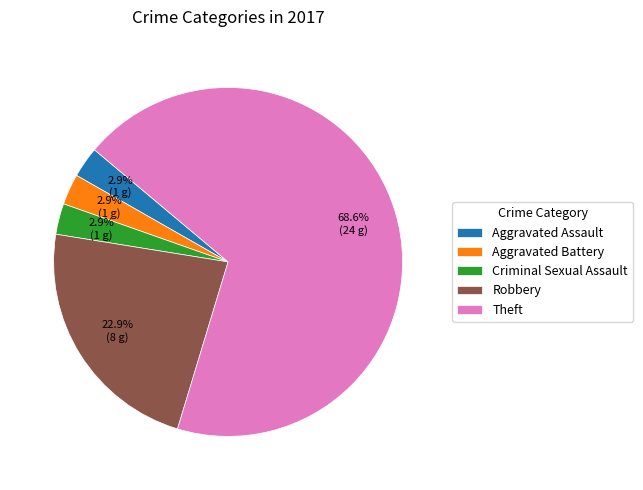

What is the largest slice in the pie chart?

Theft